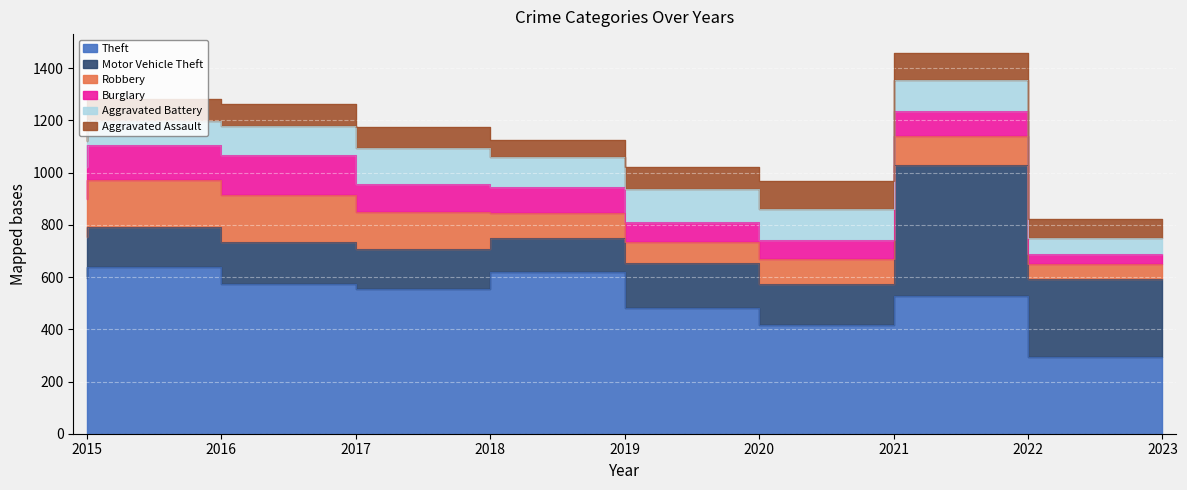

True or false: Burglary has a value of 43 at 2015.

False